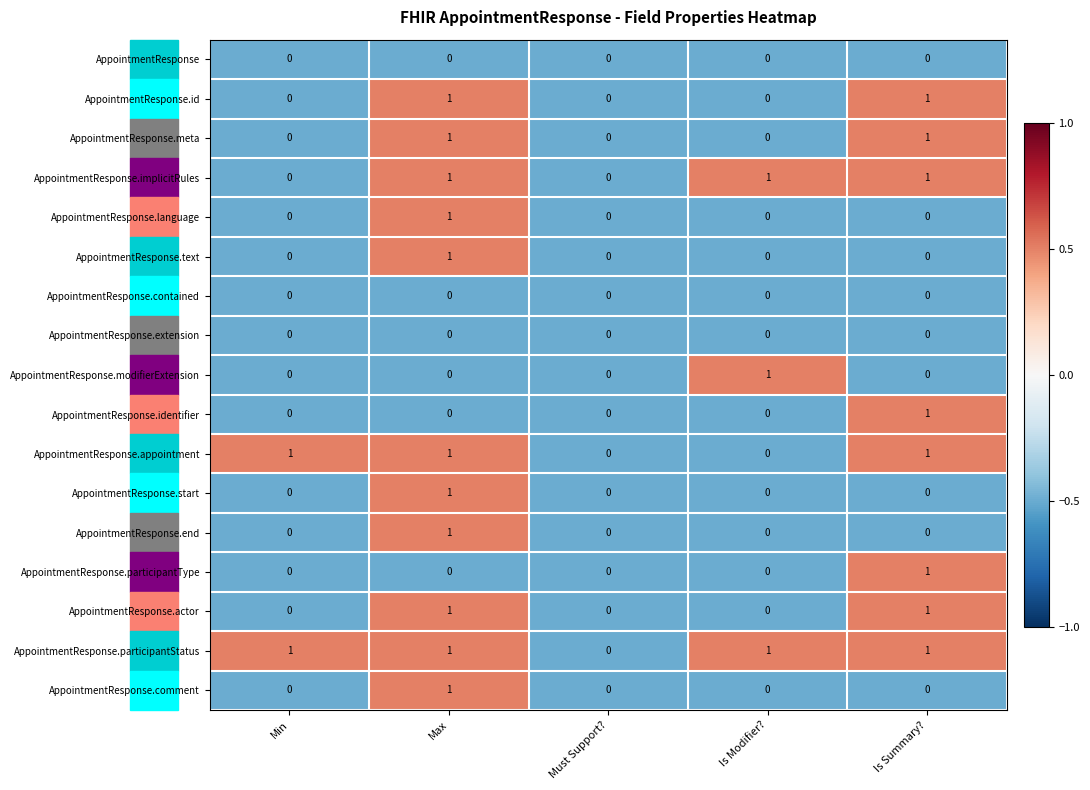

Which series has the largest total across all categories?

AppointmentResponse.participantStatus